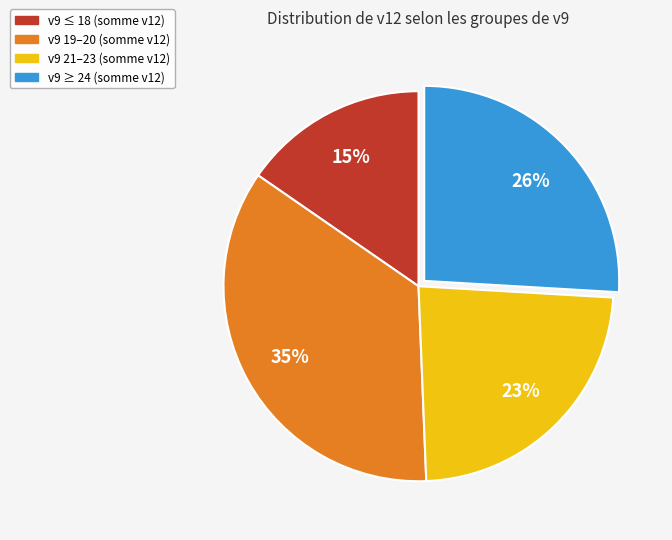

To the nearest percent, what is the difference between the largest and smallest slice percentages?

20%